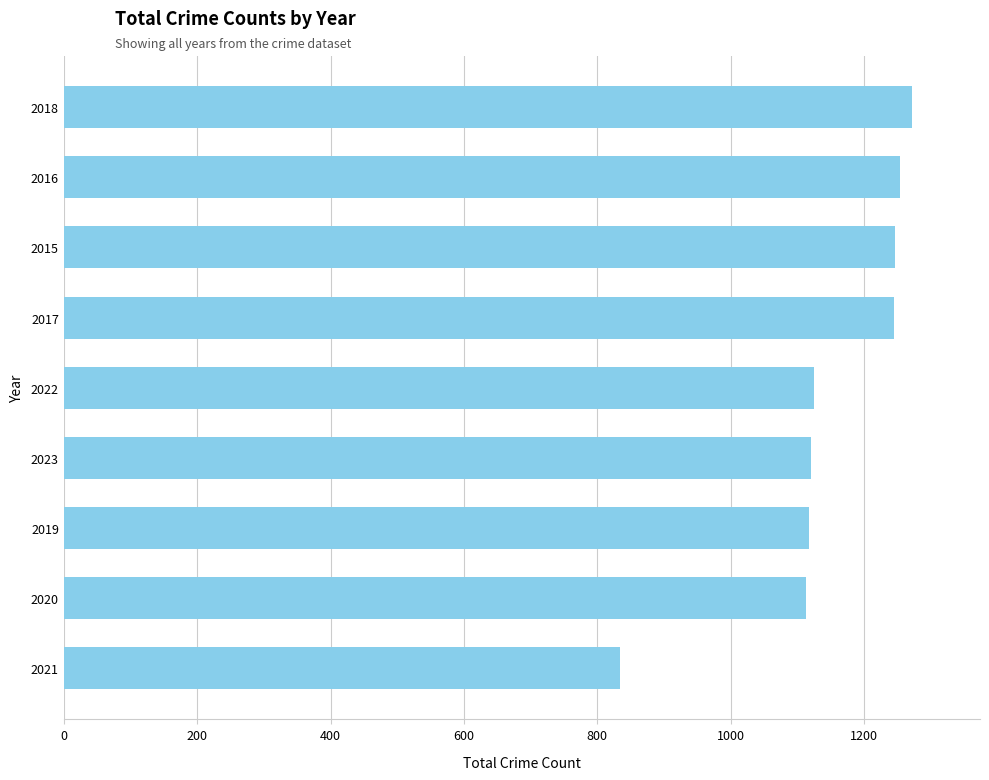

Which label corresponds to the largest value in the chart?

2018